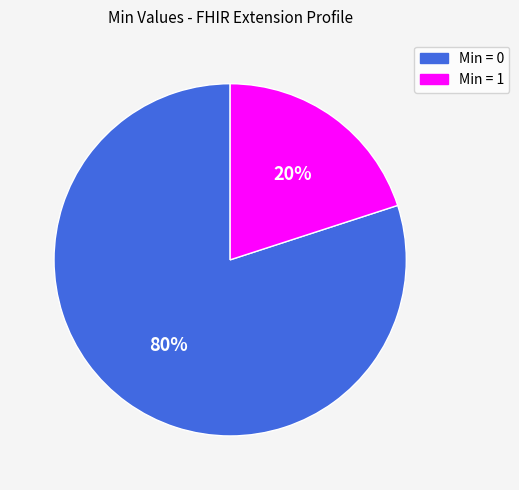

How many segments does this pie chart have?

2